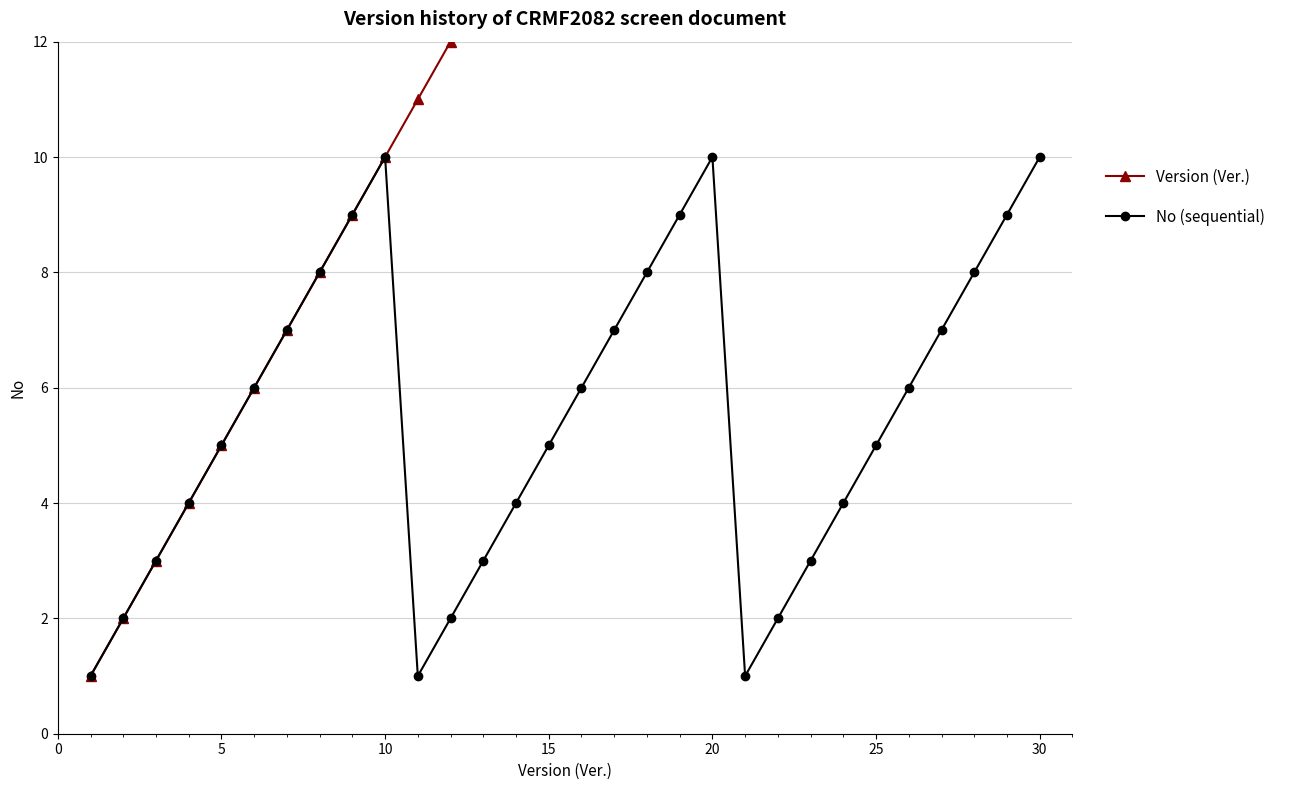

How many interior local valleys does the No (sequential) series have?

2